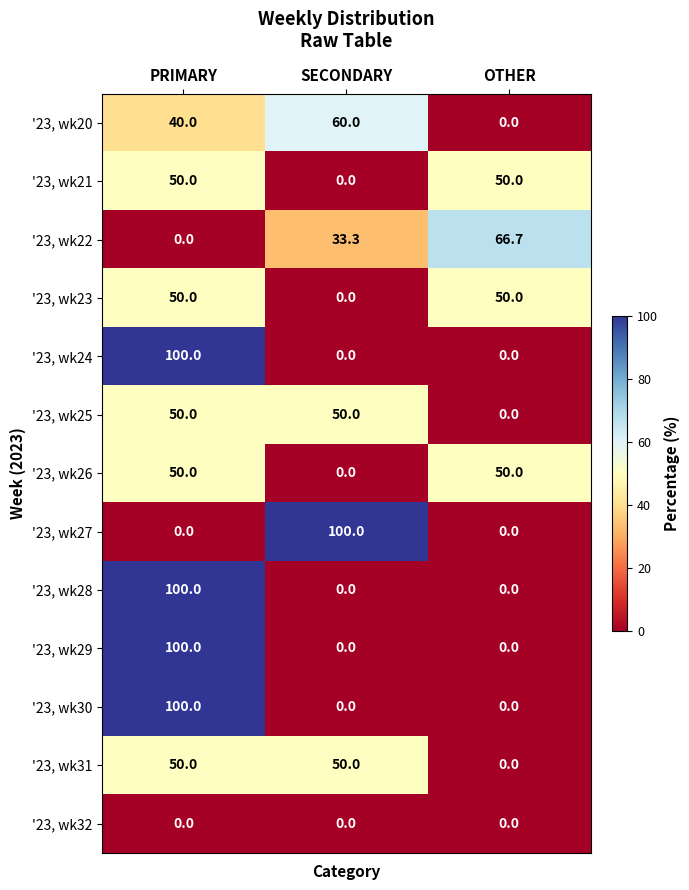

At which category is the sum across all series the highest?

PRIMARY